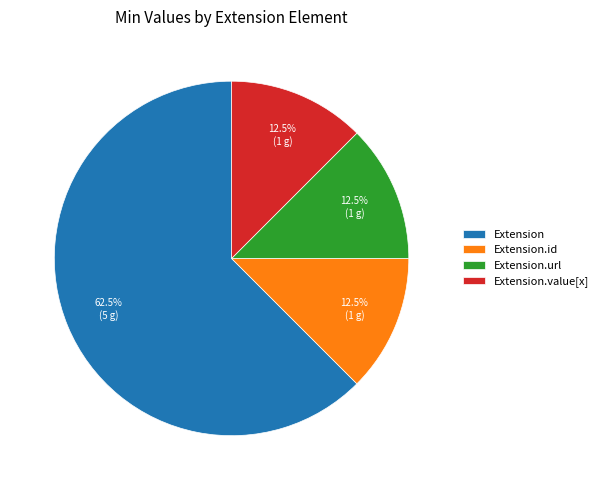

The Extension.url slice represents 94% of the pie. True or false?

False